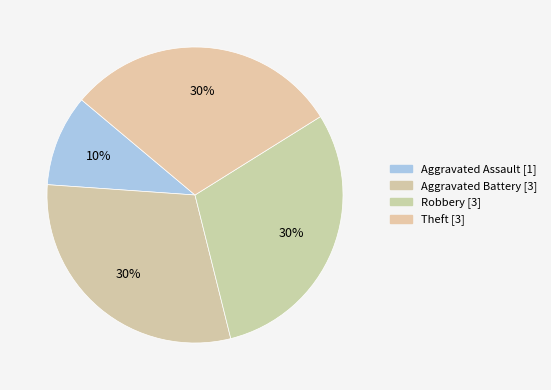

Is it true that Theft is 30% of the pie?

True